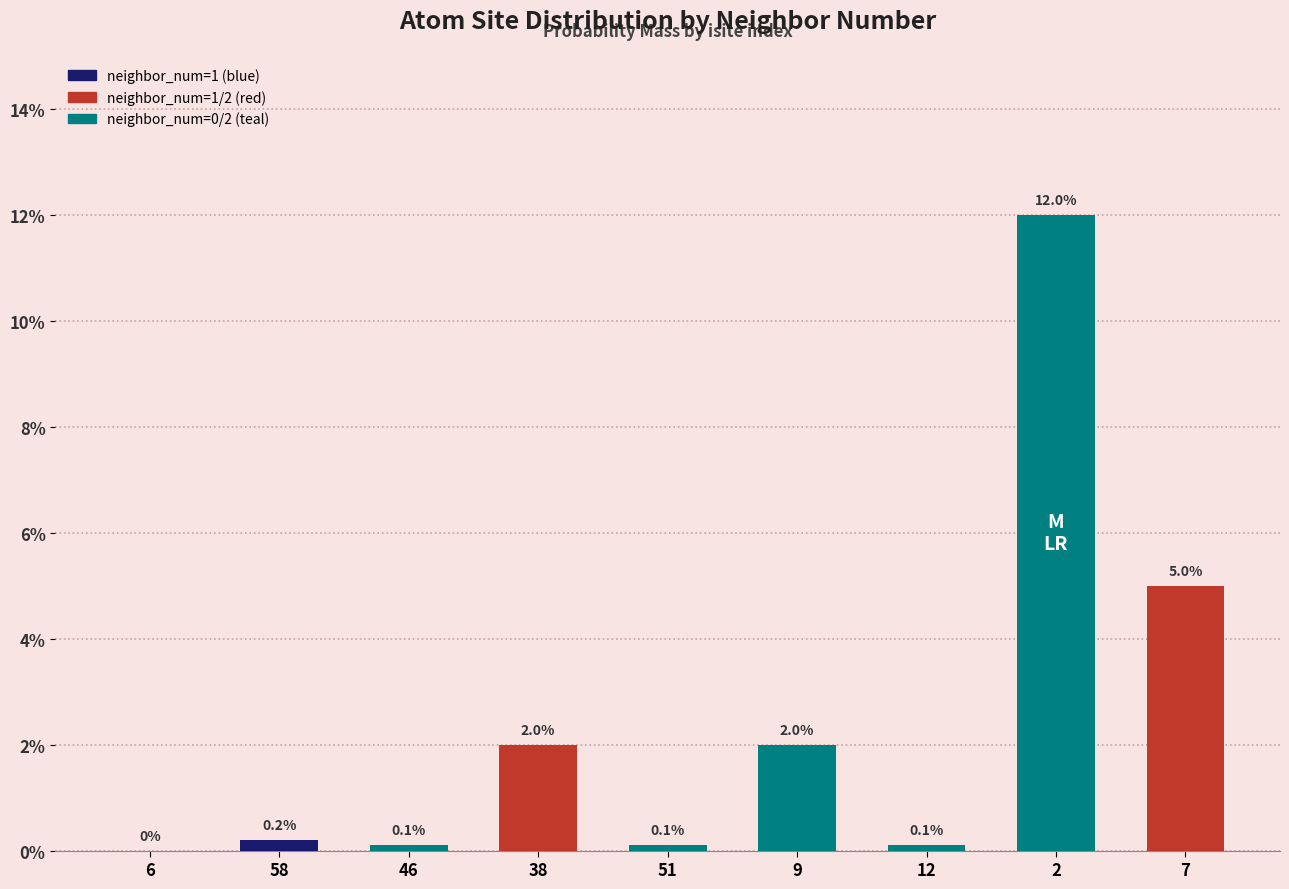

Is it true that neighbor_num=2 equals 0.0 at isite=6?

True